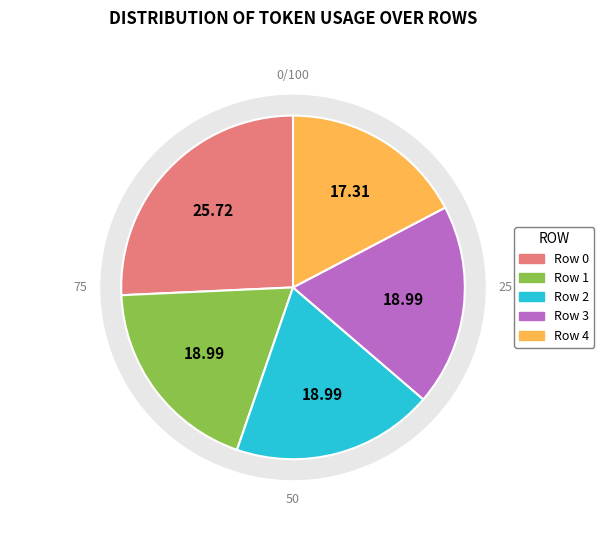

To the nearest percent, what percentage of the pie is 0?

26%